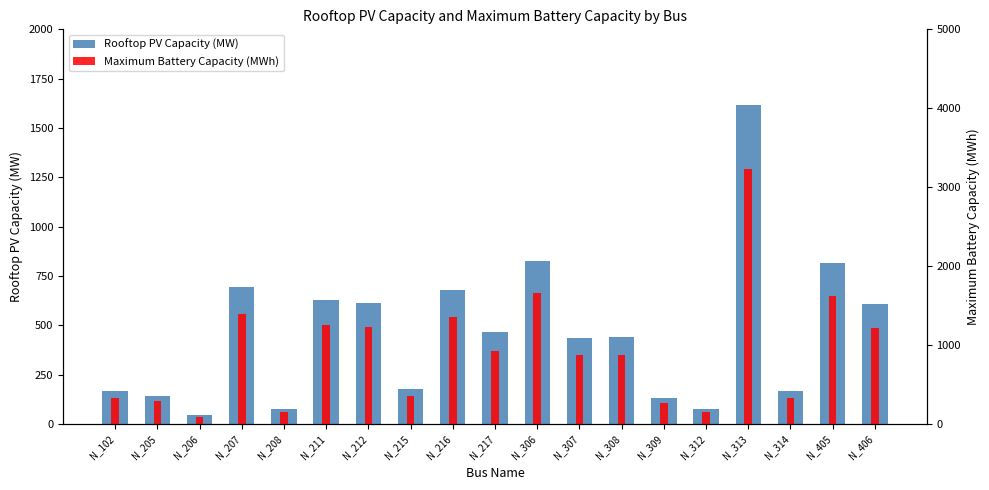

Which label corresponds to the smallest value in the chart?

N_206